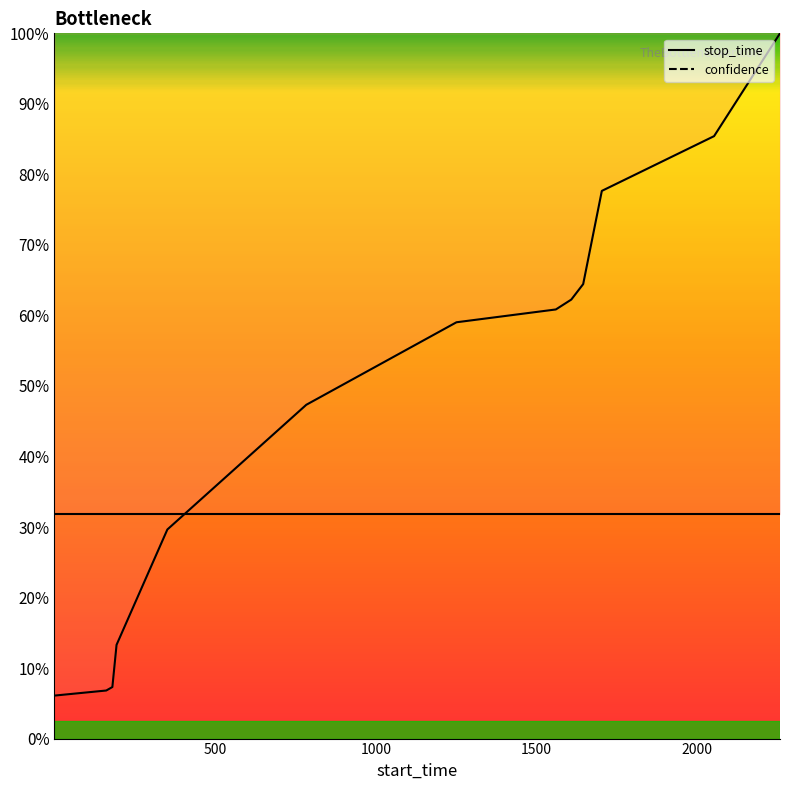

The value of confidence at 2000 is 1307.3. True or false?

False